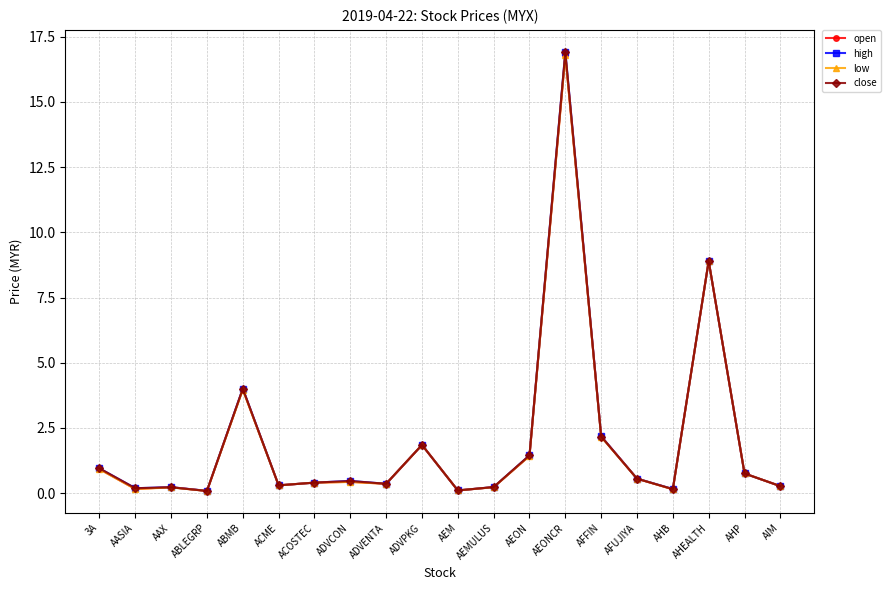

Is it true that close equals 16.9 at AEONCR?

True